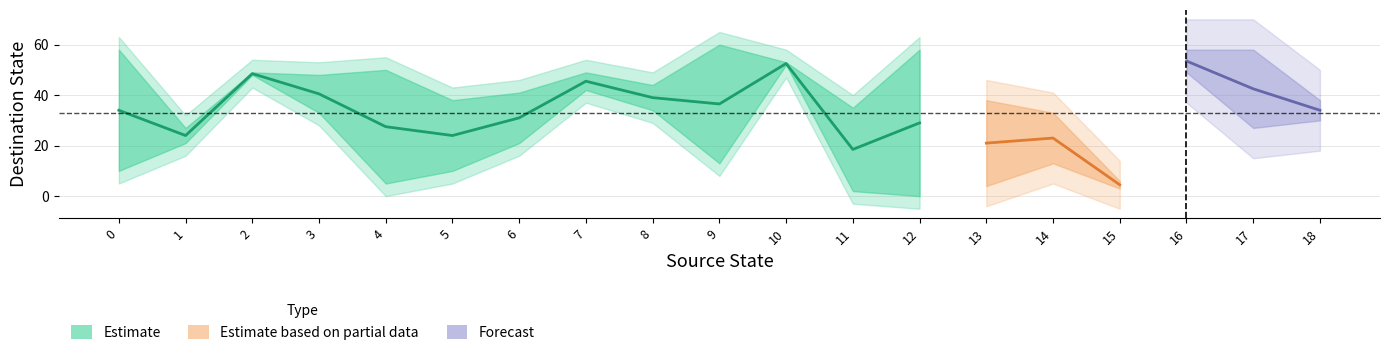

How many values in the destination_hi series are below 48?

9